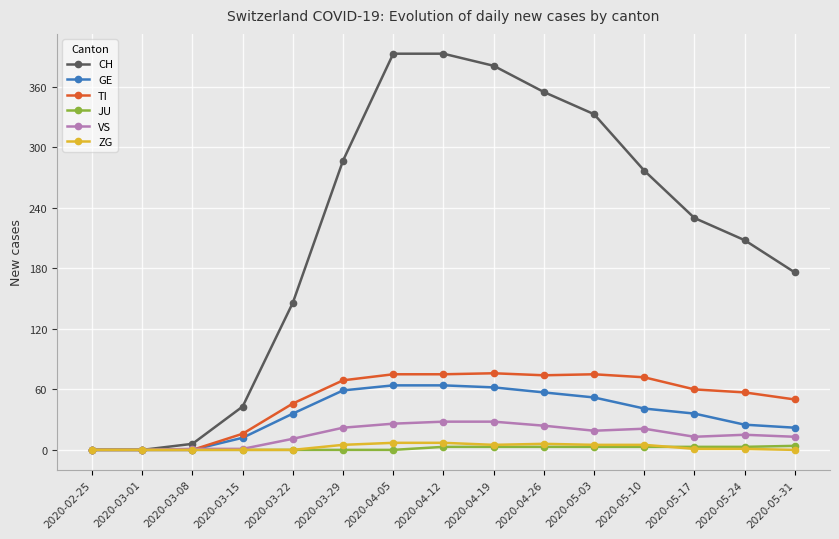

Which series has the widest spread of values?

CH